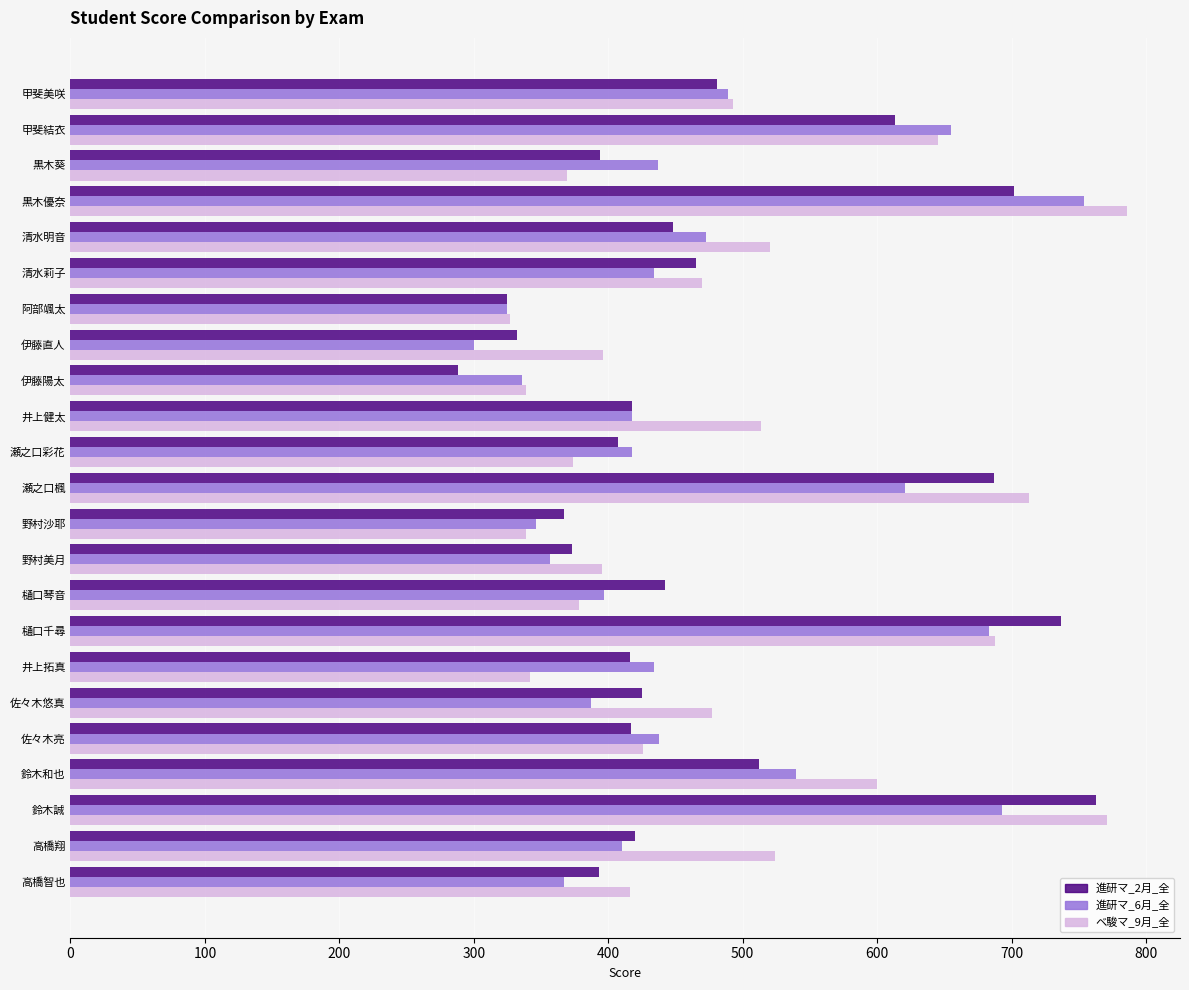

True or false: 進研マ_6月_全 has a value of 102 at 清水明音.

False